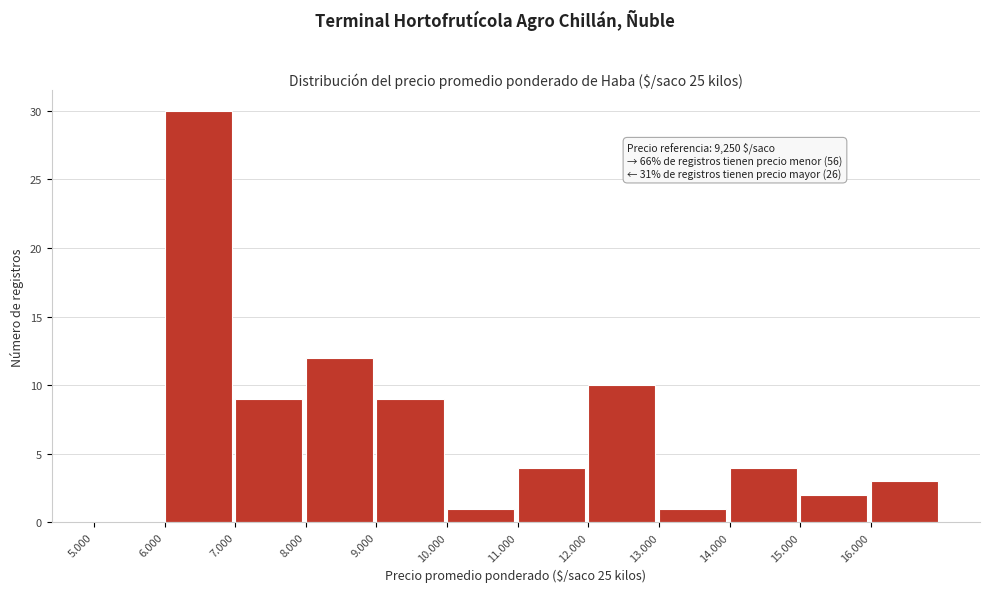

Reading left to right, transcribe all the data shown in this chart.

5.000=0	6.000=30	7.000=9	8.000=12	9.000=9	10.000=1	11.000=4	12.000=10	13.000=1	14.000=4	15.000=2	16.000=3